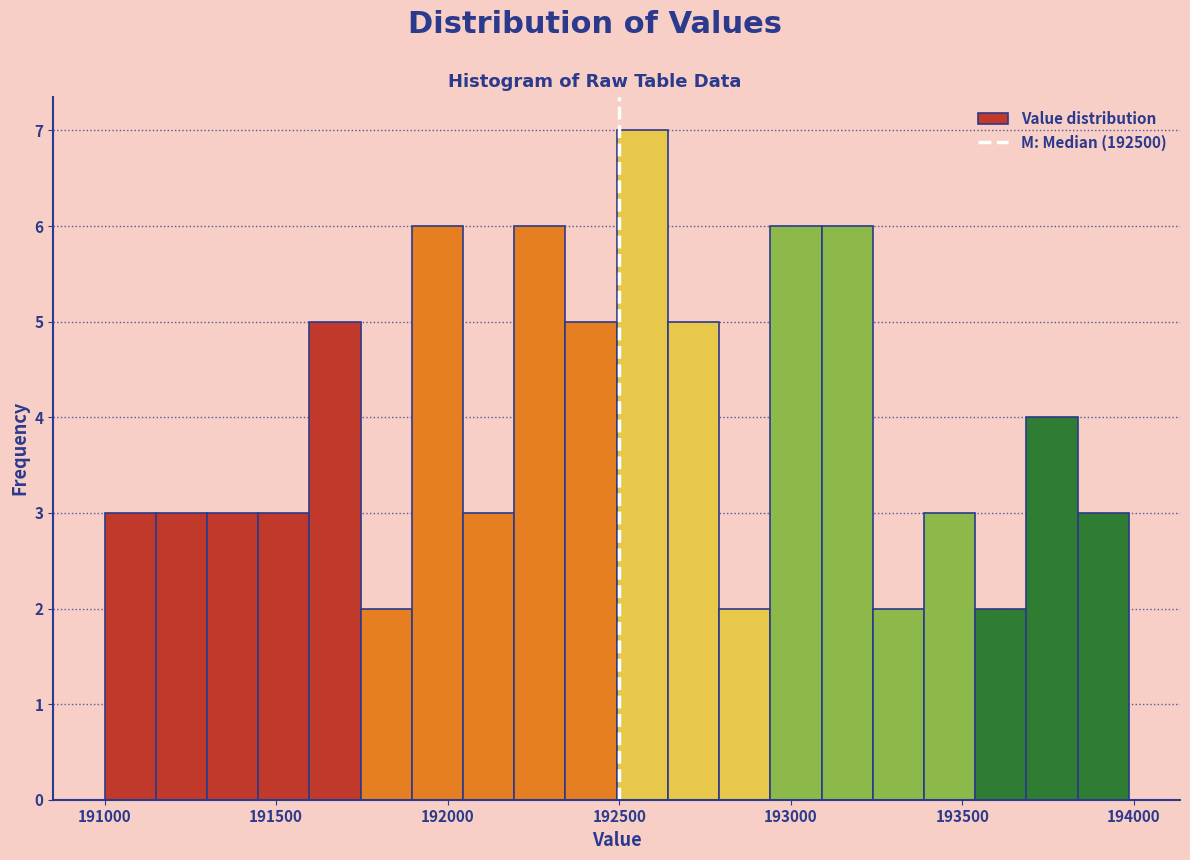

Read against the x-axis, roughly where is the centre of the tallest bar?

192550